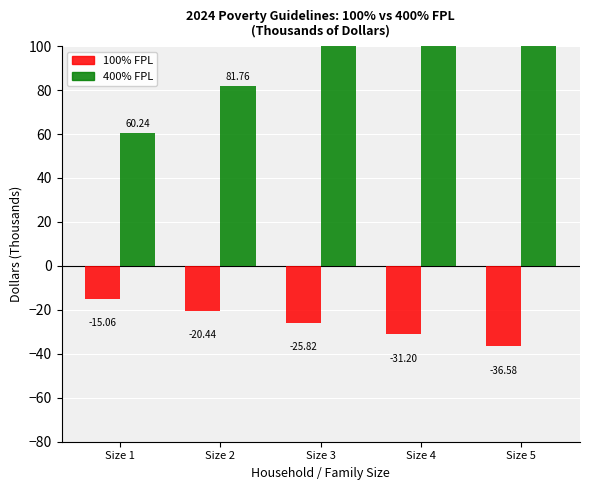

Reading left to right, transcribe all the data shown in this chart.

100% FPL: -15.1	-20.4	-25.8	-31.2	-36.6
400% FPL: 60.2	81.8	103.3	124.8	146.3